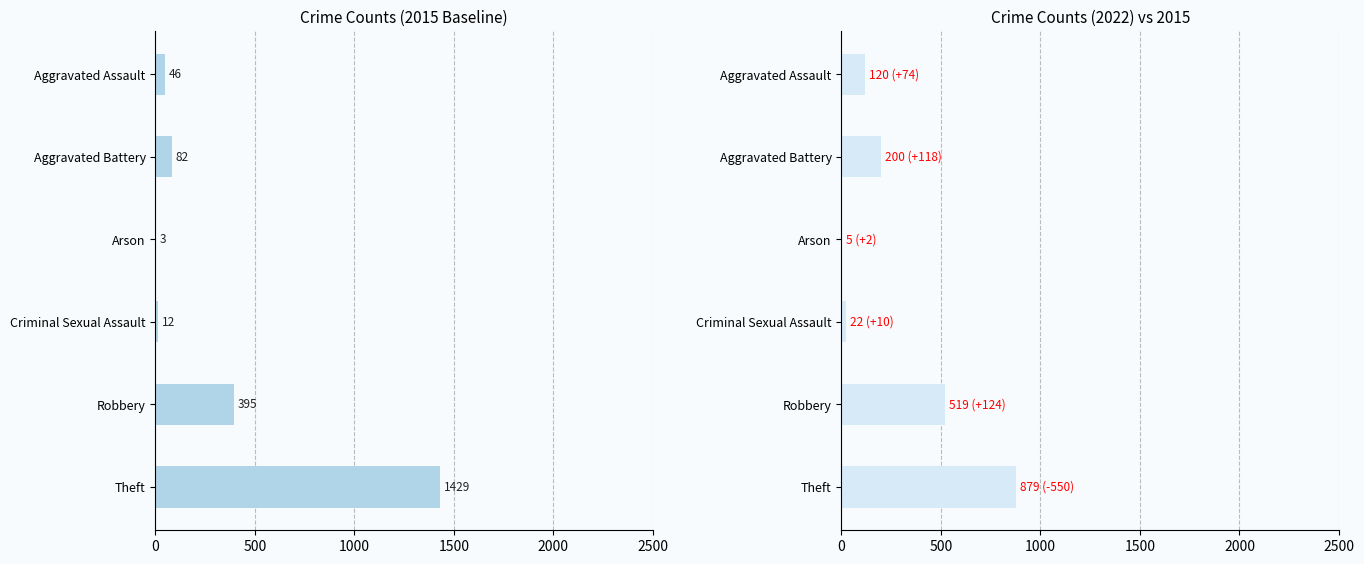

What is the difference between the second highest and second lowest values in the 2015 series?

383